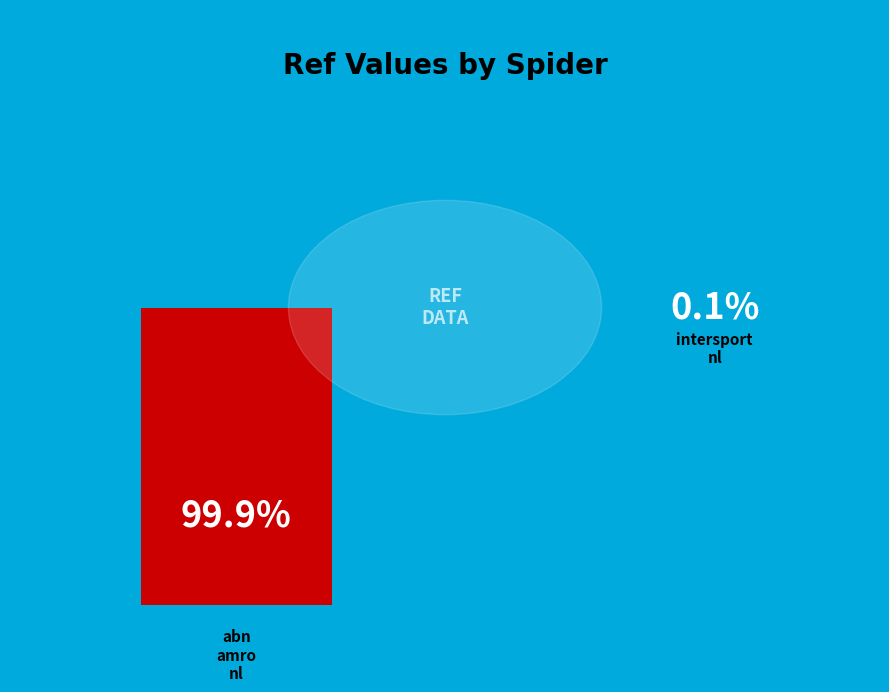

To the nearest percent, what is the difference between the intersport_nl and abn_amro_nl slice percentages?

100%